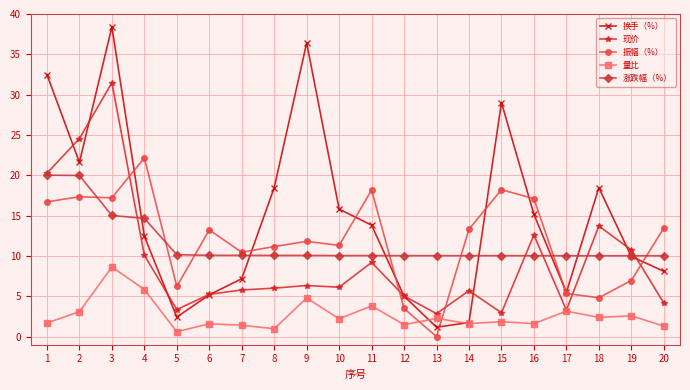

The 涨跌幅（%） series shows 14.9 at 18. True or false?

False